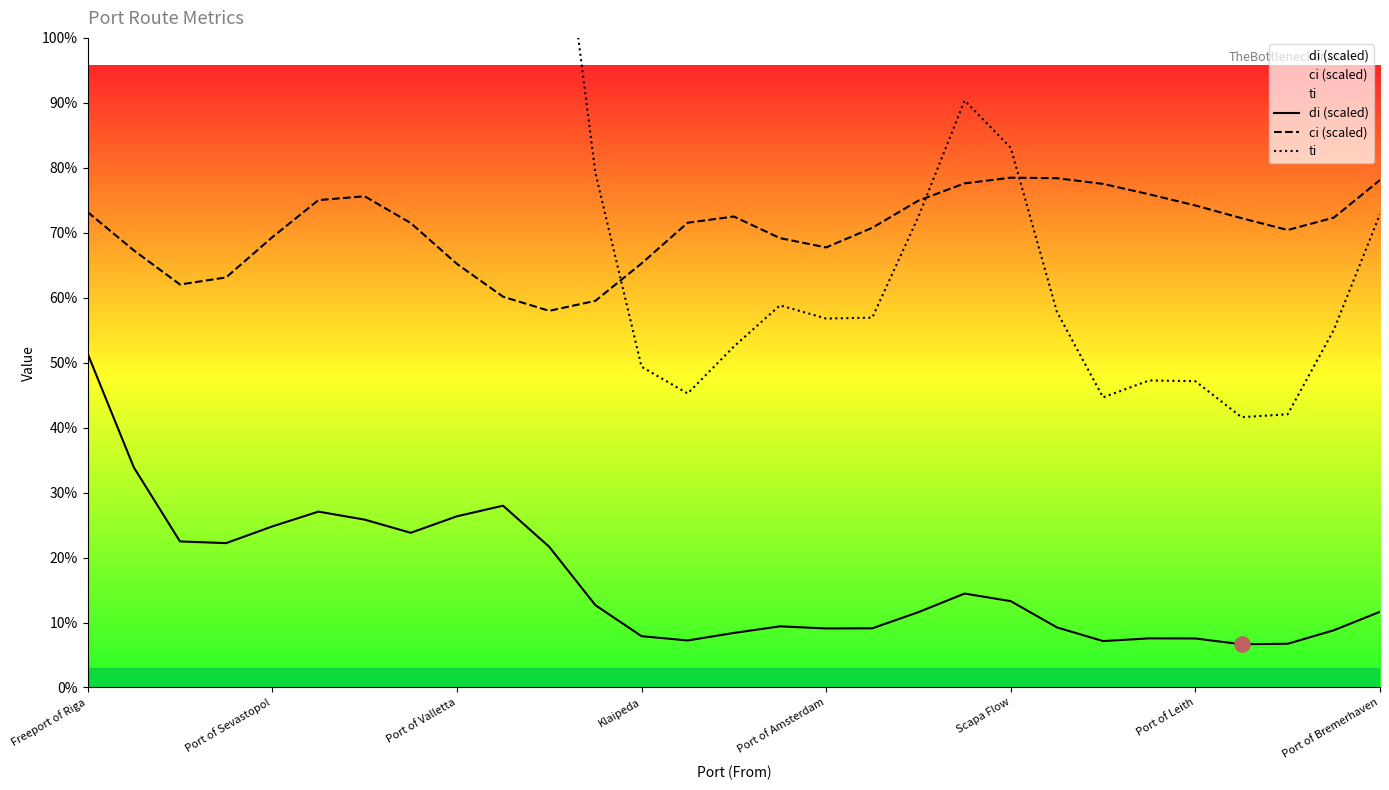

Which series has the widest spread of Y values?

ti